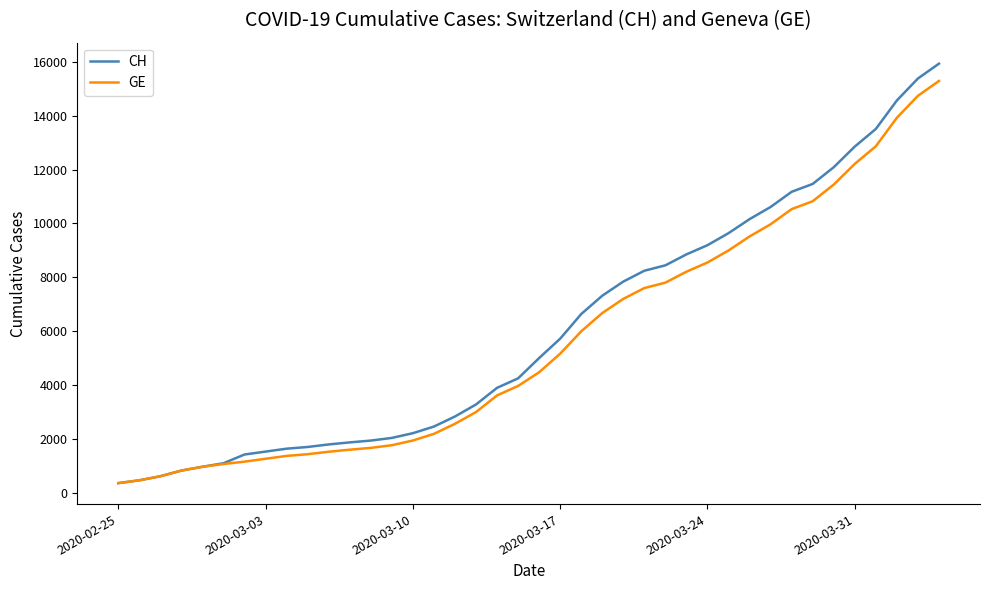

Which series has the largest range (max minus min)?

CH